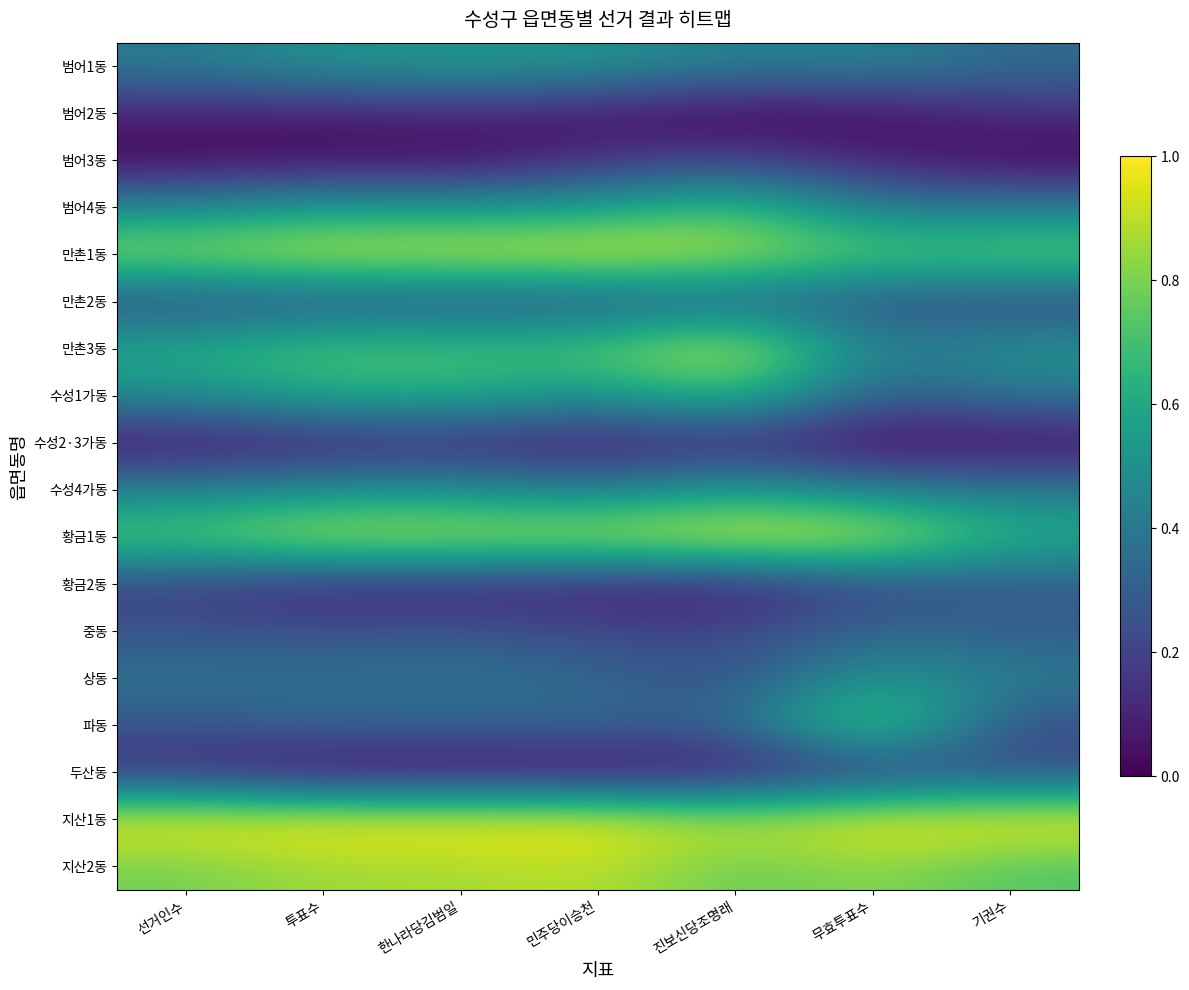

At which category is the sum across all series the highest?

진보신당조명래